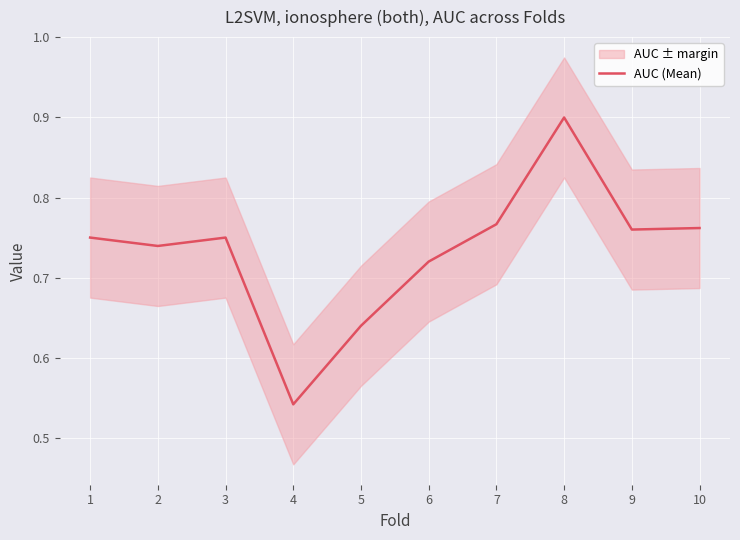

True or false: there are more than 1 points higher than both neighbors.

True